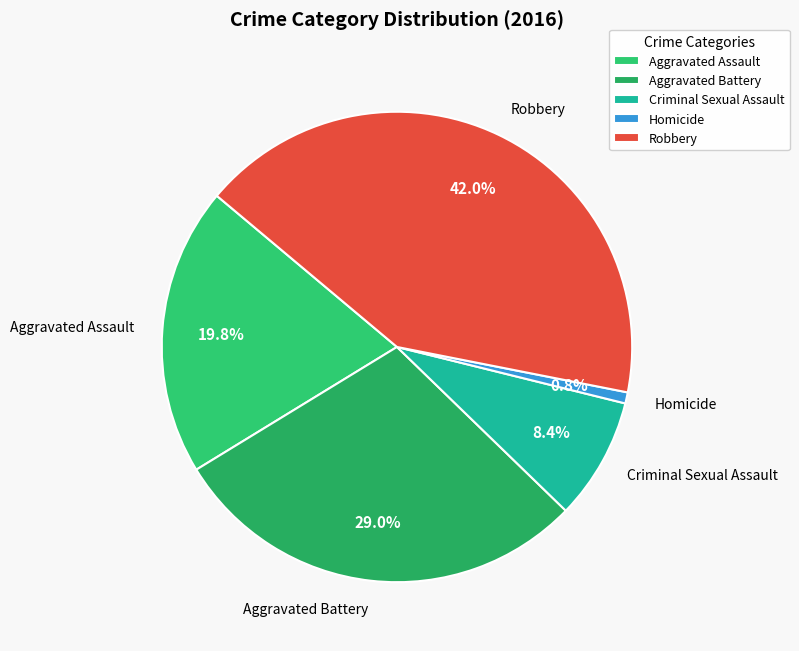

Between Criminal Sexual Assault and Aggravated Battery, which is larger?

Aggravated Battery